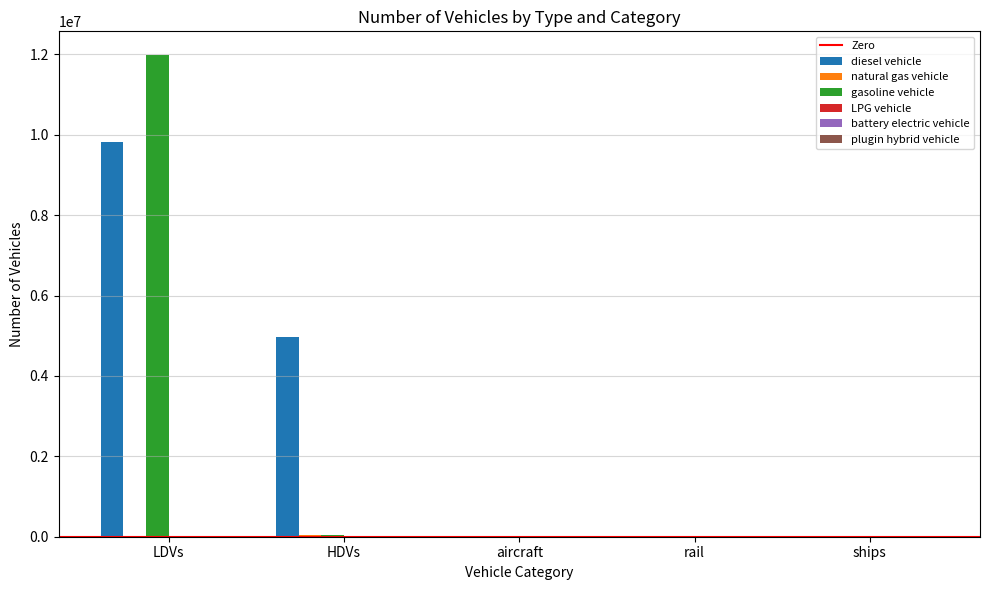

At which category does the chart reach its peak across all series?

LDVs